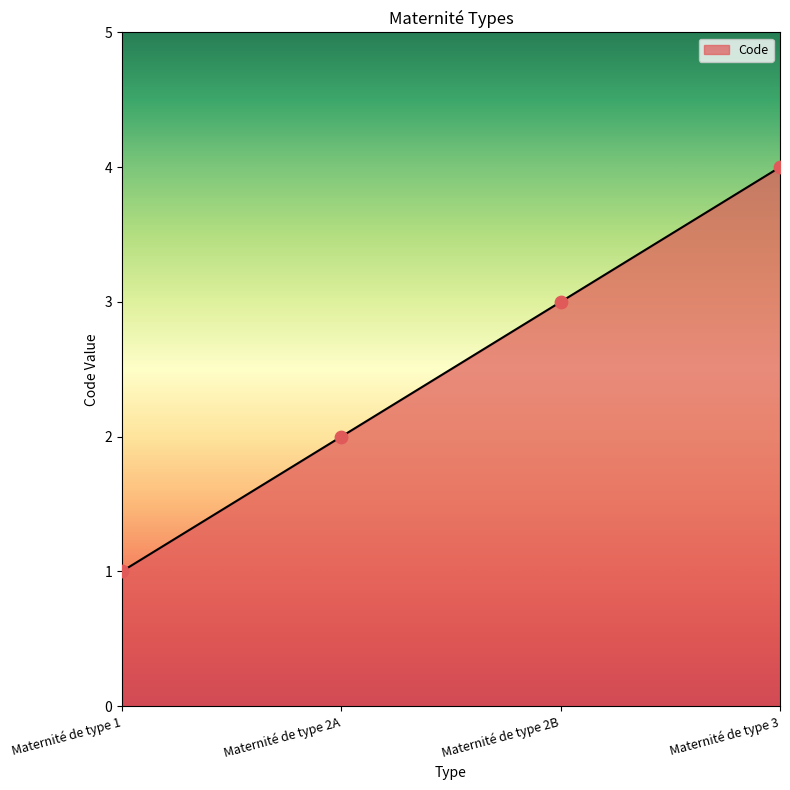

Between Maternité de type 2A and Maternité de type 2B, which is larger?

Maternité de type 2B